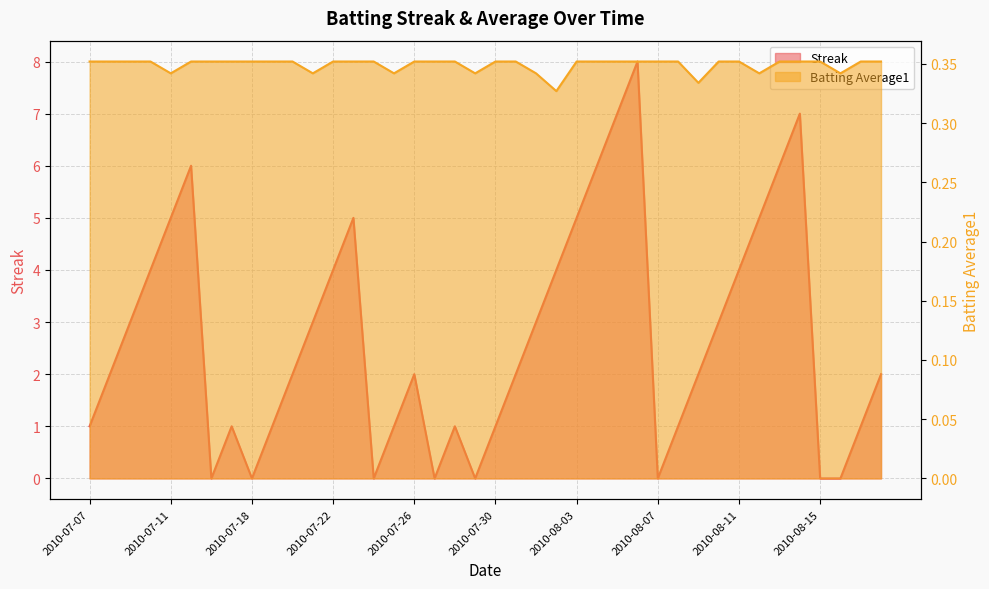

What is the value of the Batting Average1 point at the 23rd from the left?

0.3